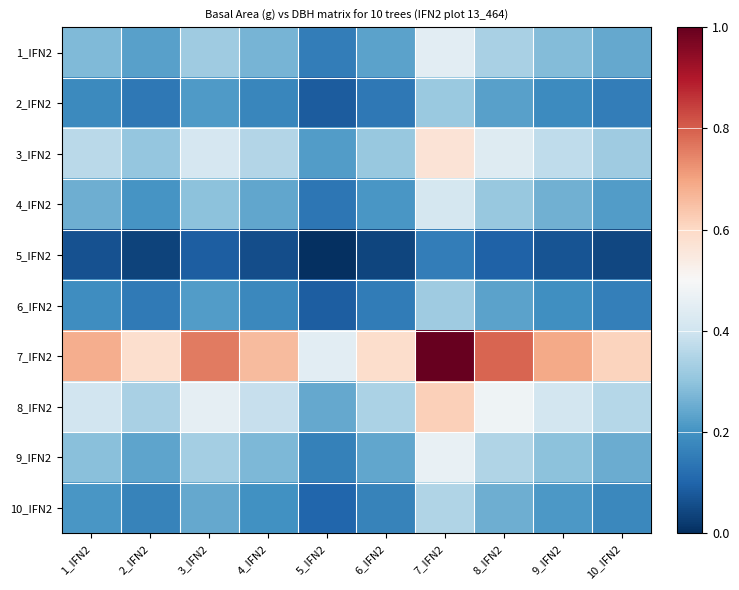

Rank the series by their maximum value, from lowest to highest.

5_IFN2, 2_IFN2, 6_IFN2, 10_IFN2, 4_IFN2, 1_IFN2, 9_IFN2, 3_IFN2, 8_IFN2, 7_IFN2